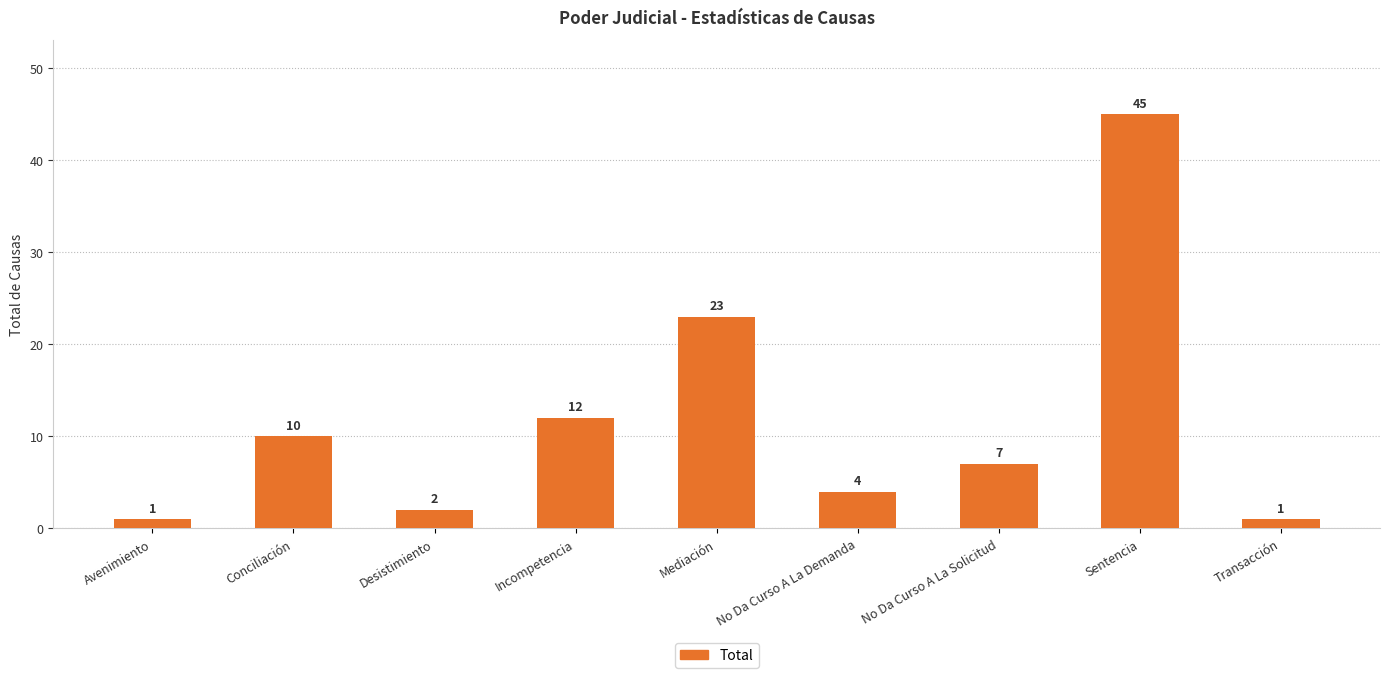

What is the sum of all values?

105